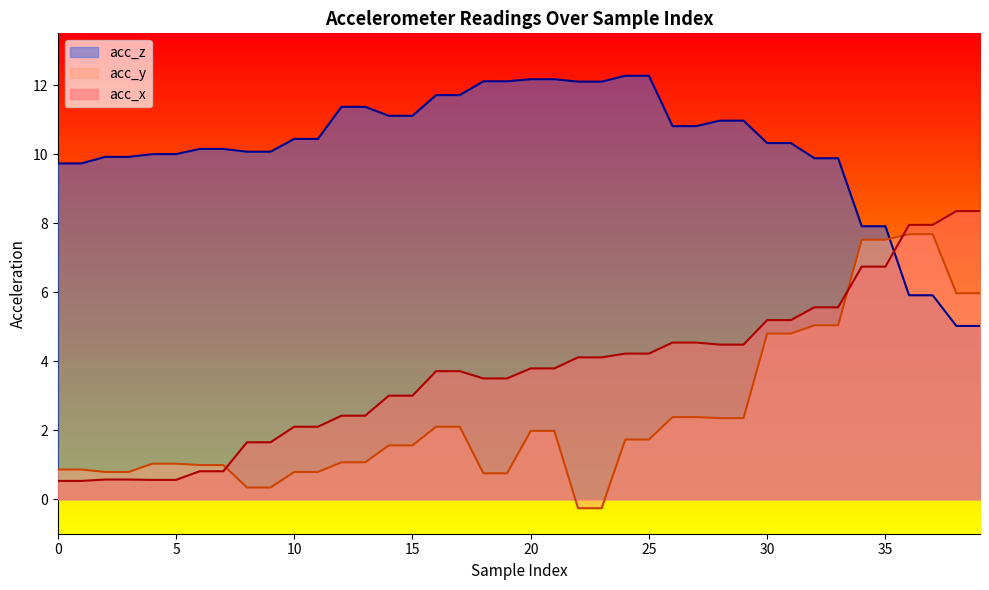

Which series has the largest total across all categories?

acc_z